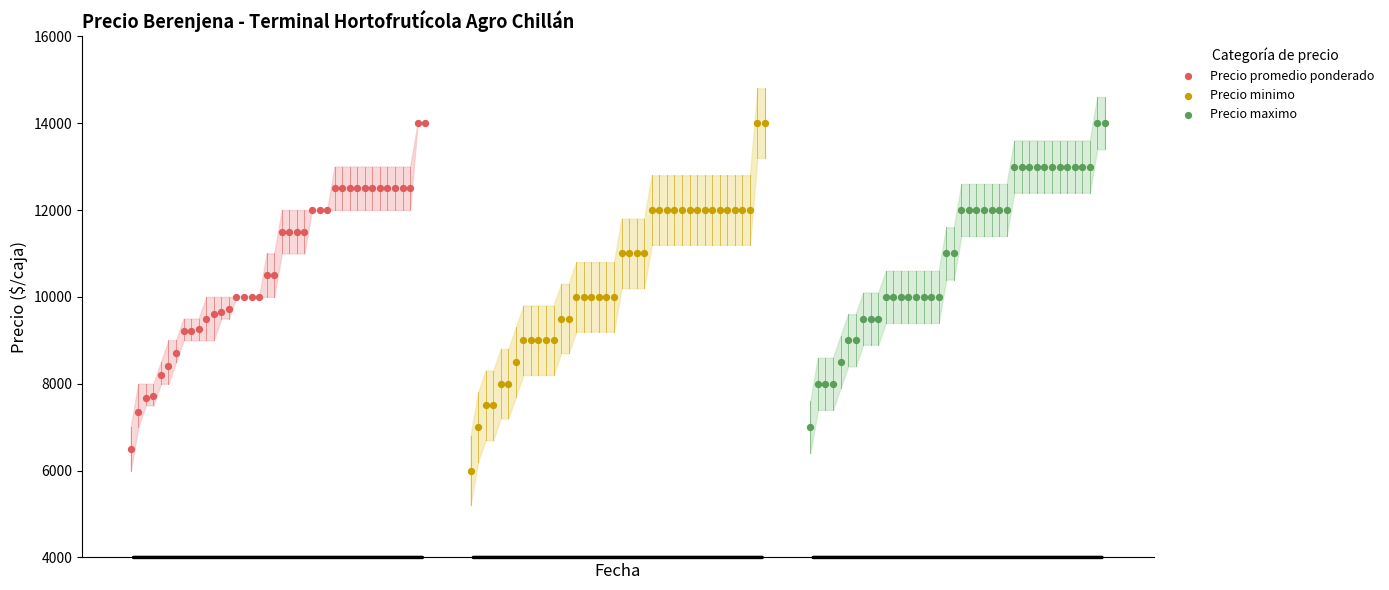

Which series has the widest spread of Y values?

Precio minimo